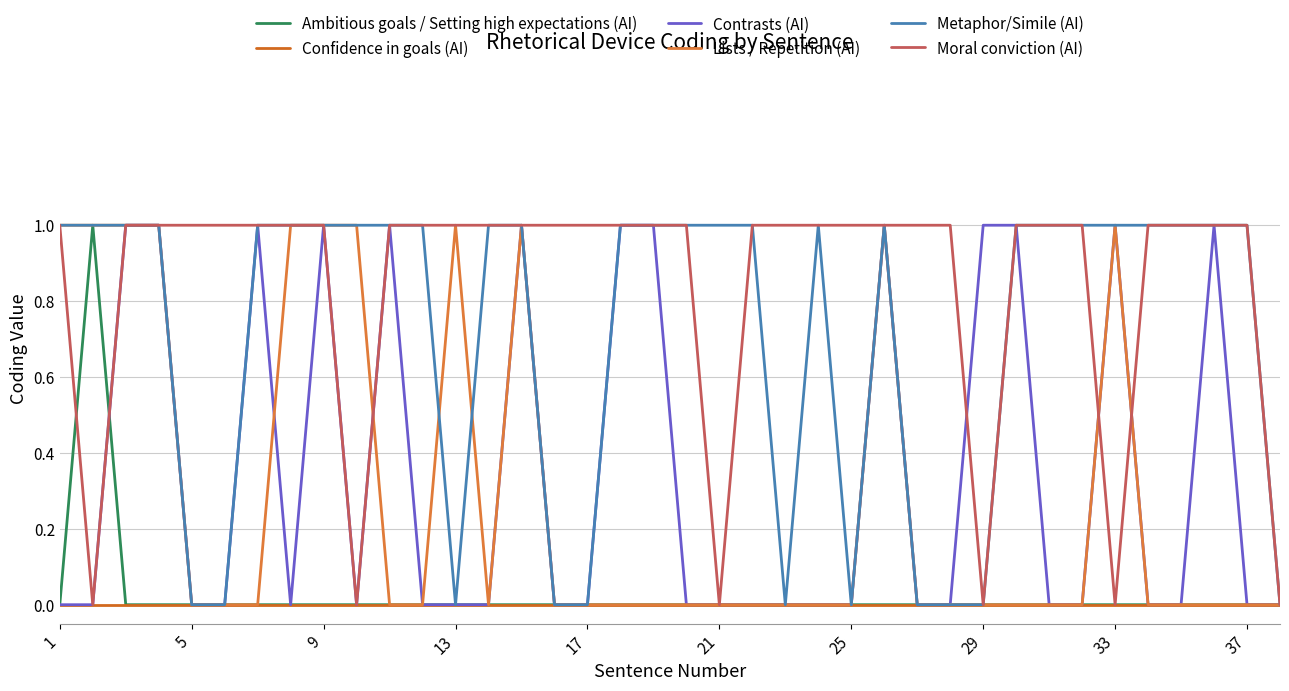

Which series has the largest total across all categories?

Moral conviction (AI)